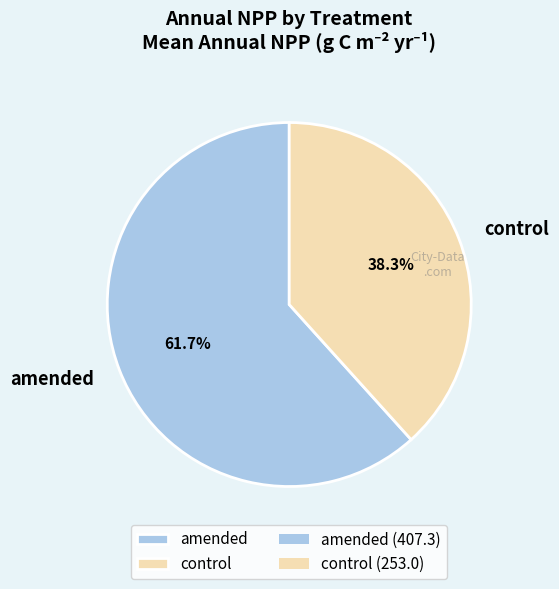

True or false: amended accounts for 75% of the total.

False